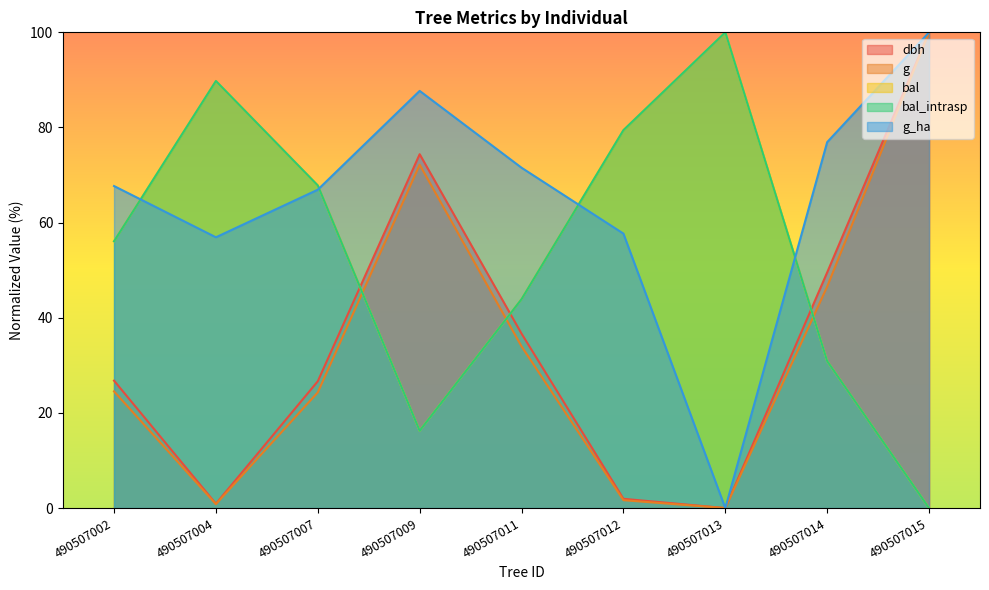

What is the sum of the bal values at 490507009 and 490507007?

84.1